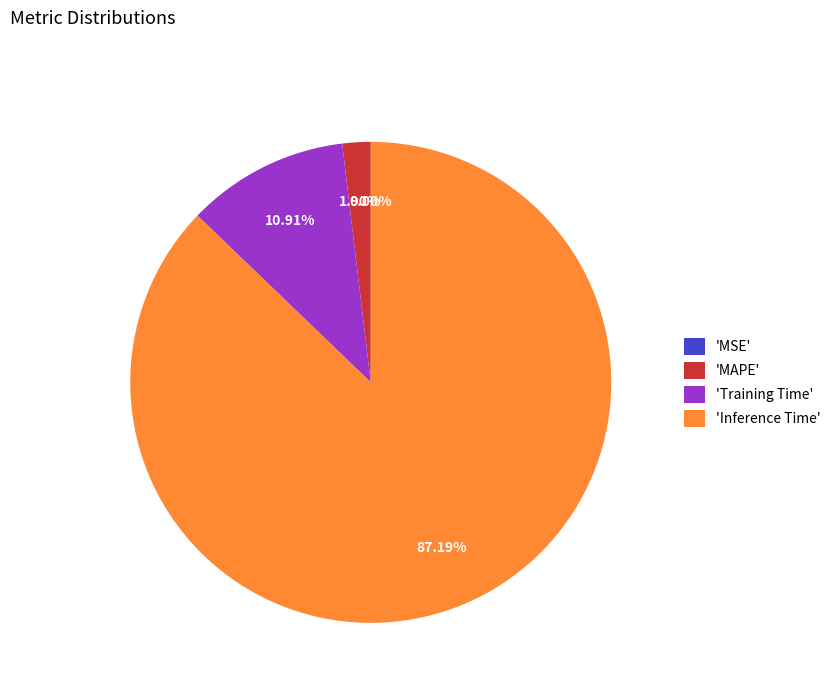

Is the sum of 'Inference Time' and 'Training Time' greater than half?

Yes